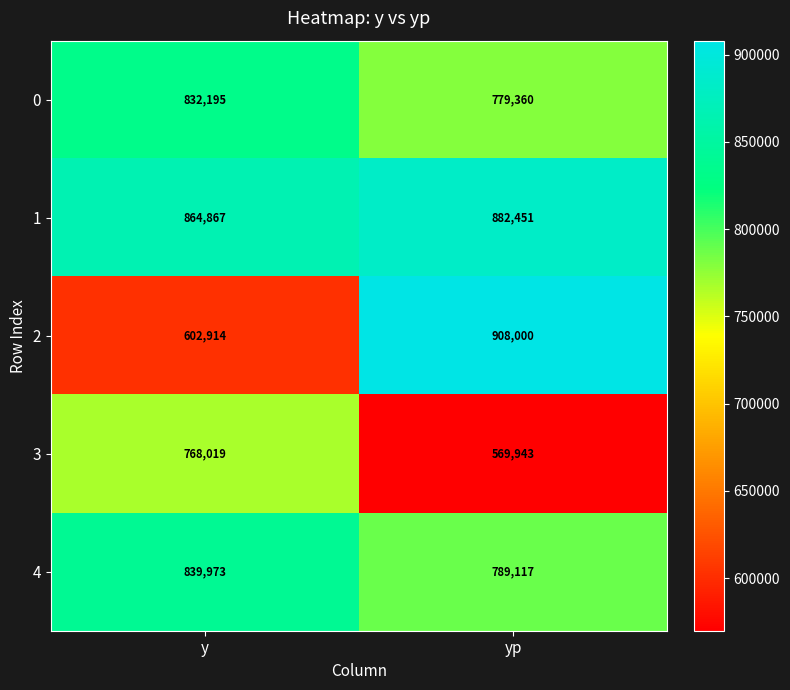

What is the spread (max minus min) of values at yp?

338057